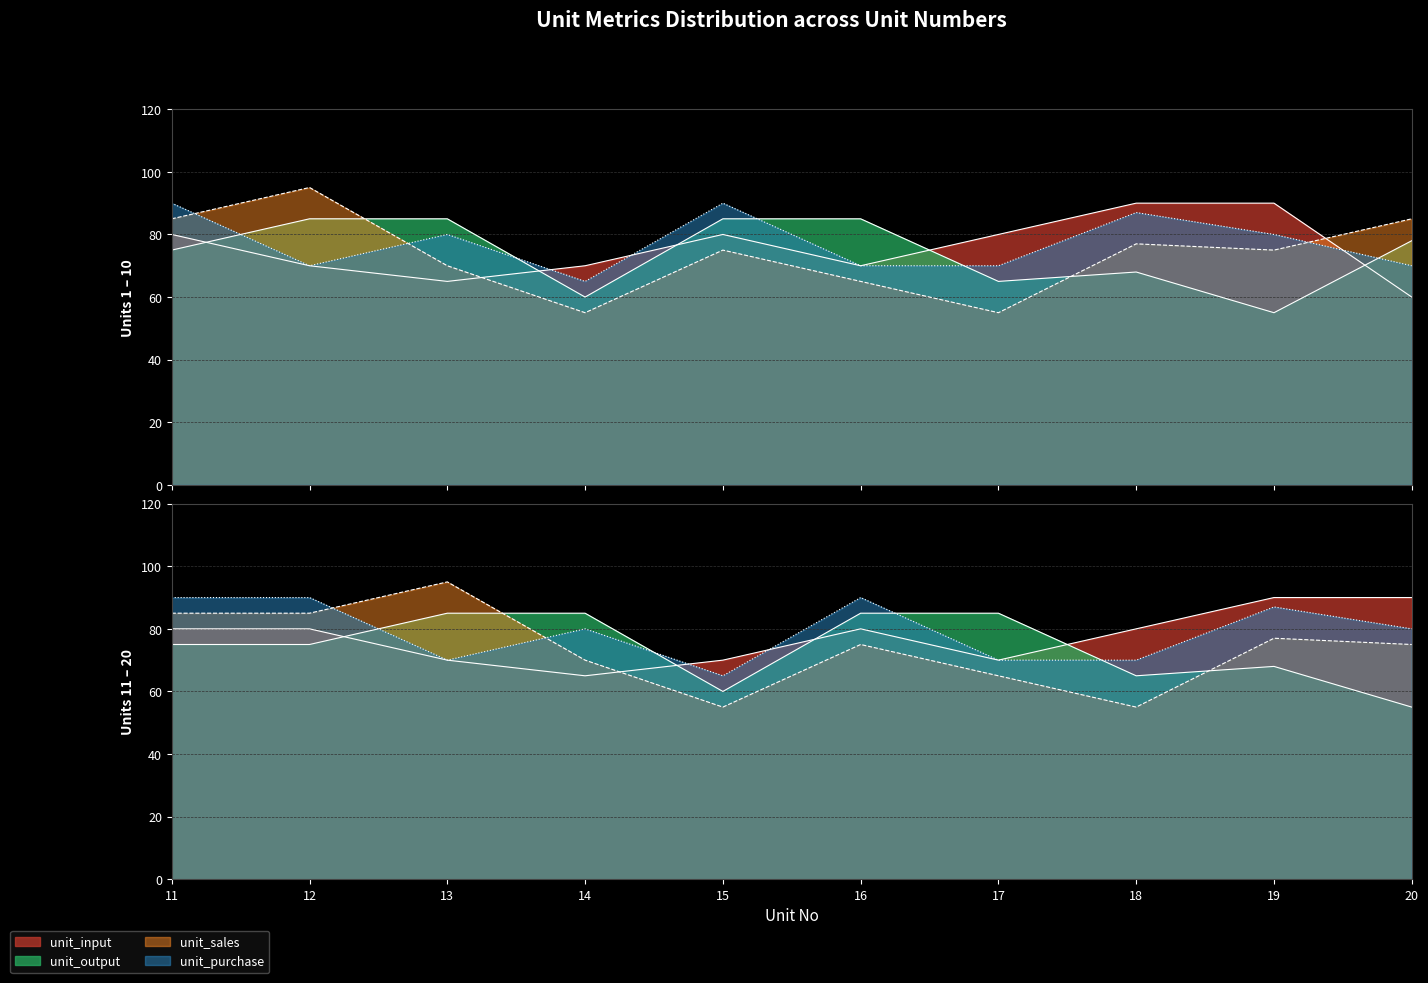

How many values in the unit_output series are below 75?

8